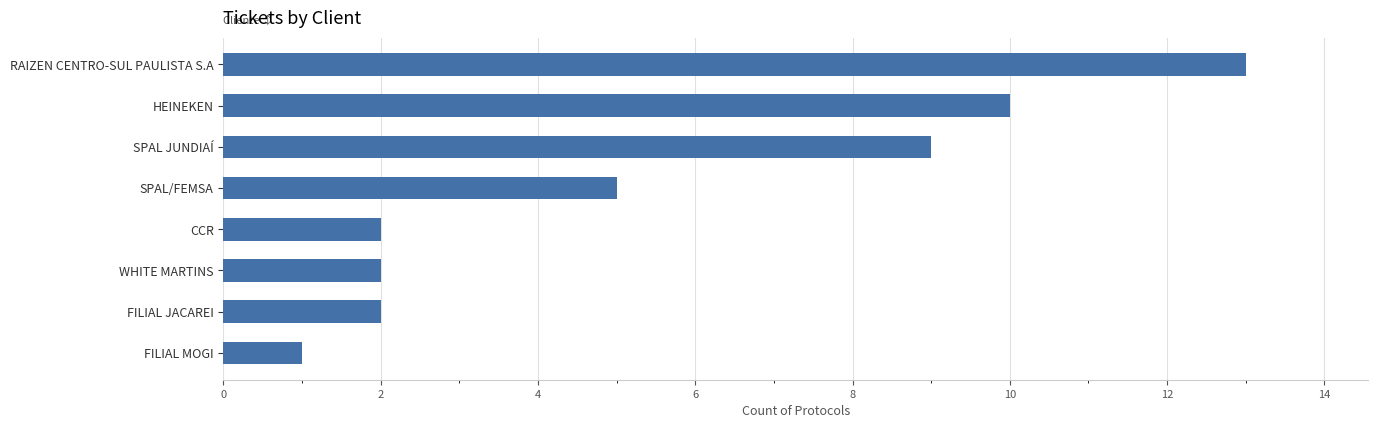

What is the greatest value displayed?

13